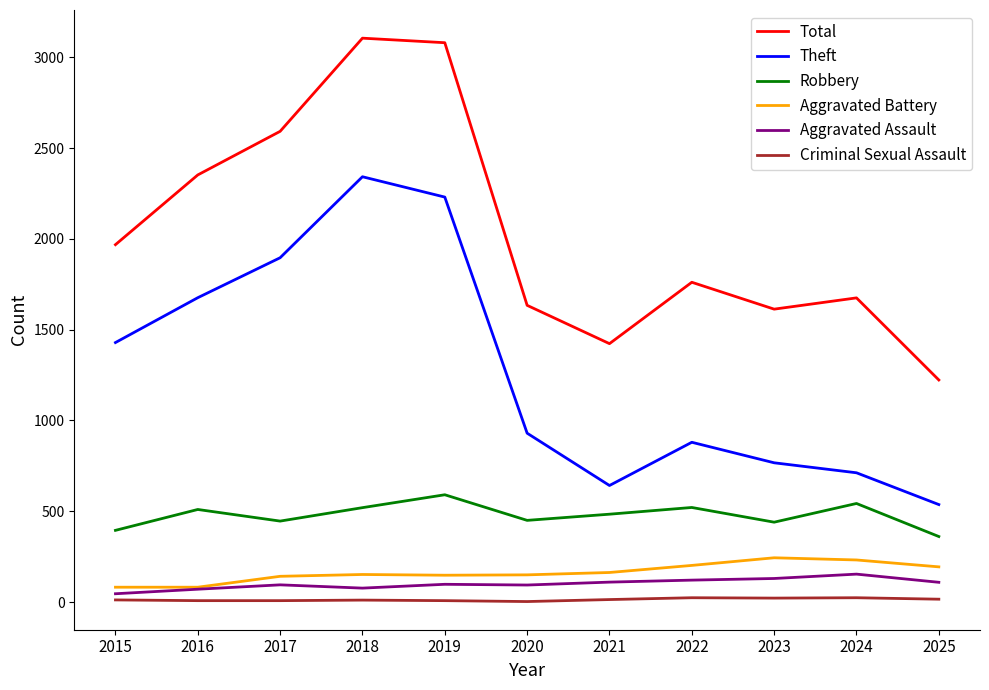

The Robbery series shows 538 at 2025. True or false?

False